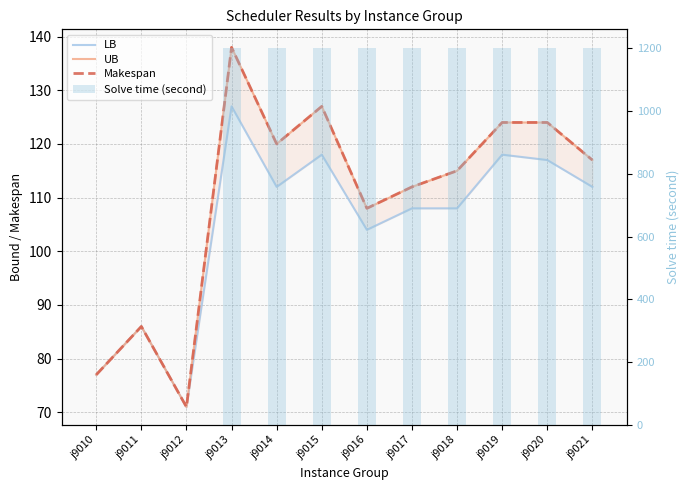

Count the number of data series in this chart.

4